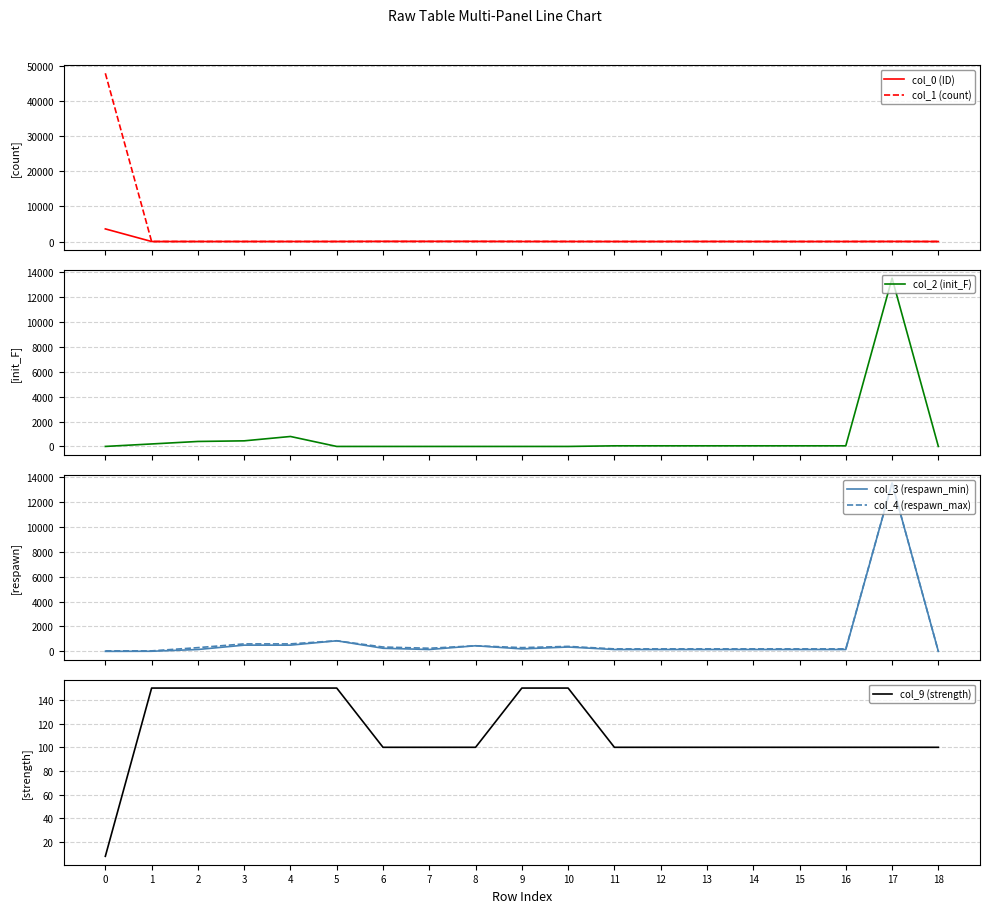

Which series has the largest total across all categories?

col_1 (count)